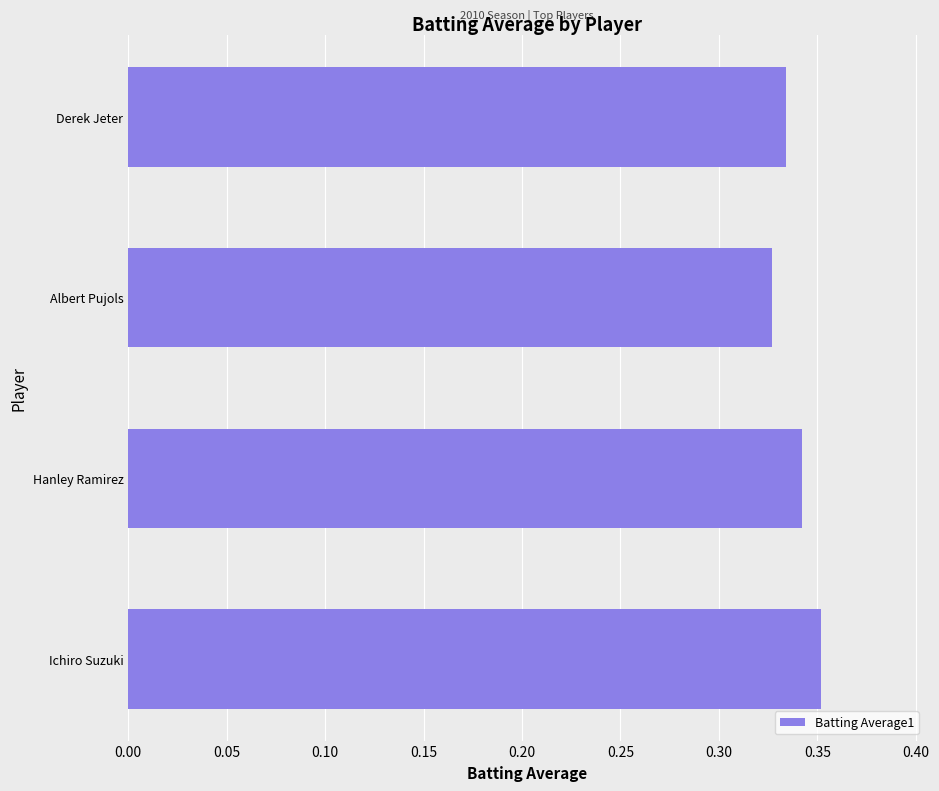

Count the values in the range 0 to 1.

4